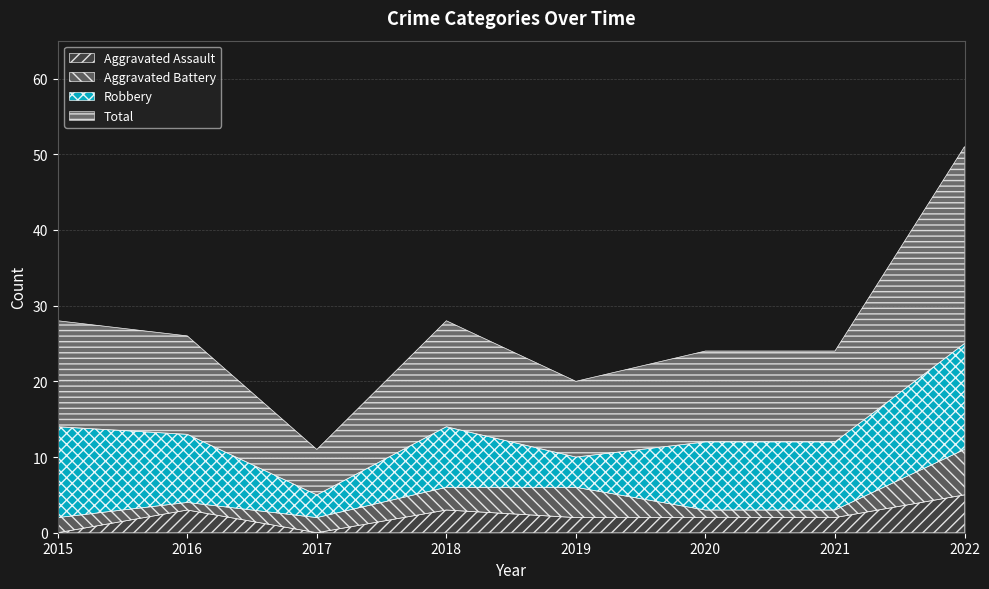

Which series has the largest total across all categories?

Total